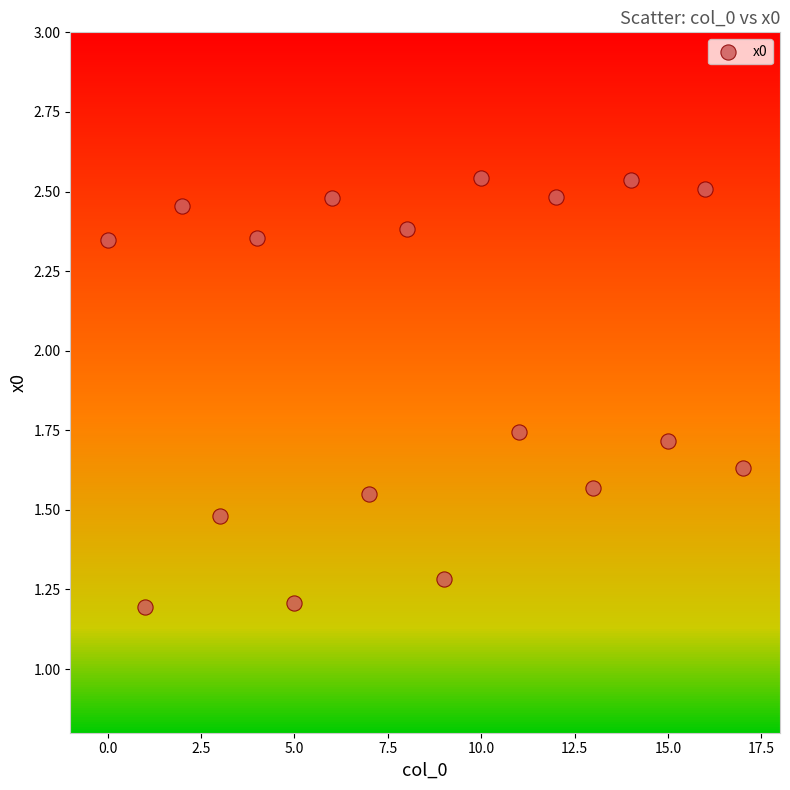

What is the range of Y values (max minus min)?

1.3